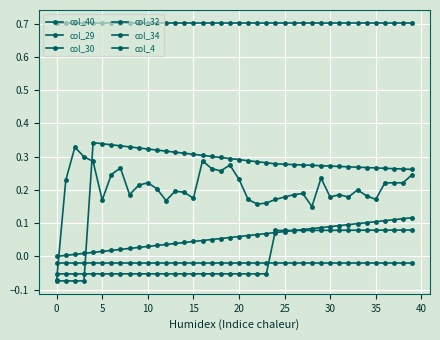

At which category does col_29 reach its first local peak?

15